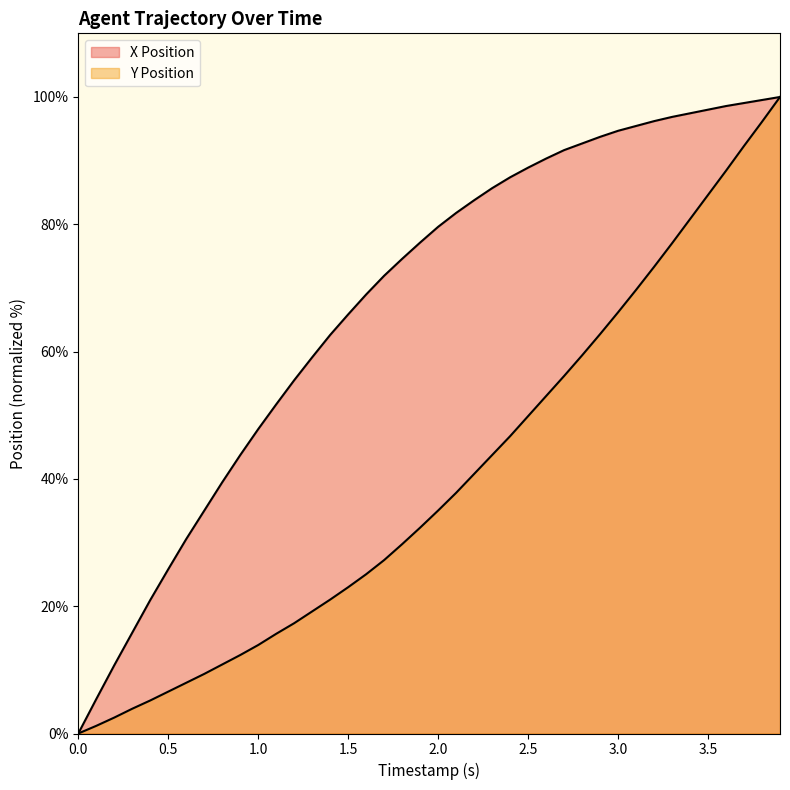

What are all the series names shown in the legend?

X Position, Y Position